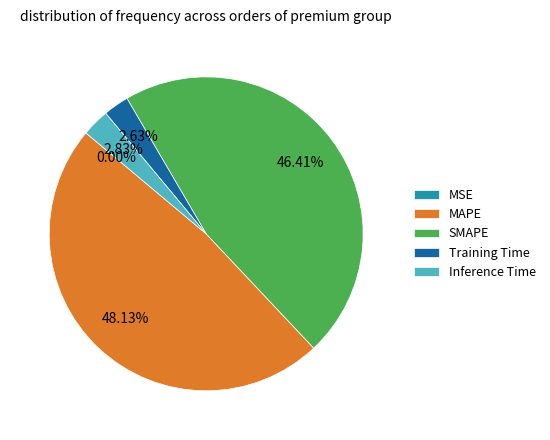

To the nearest percent, what is the difference between the largest and smallest slice percentages?

48%